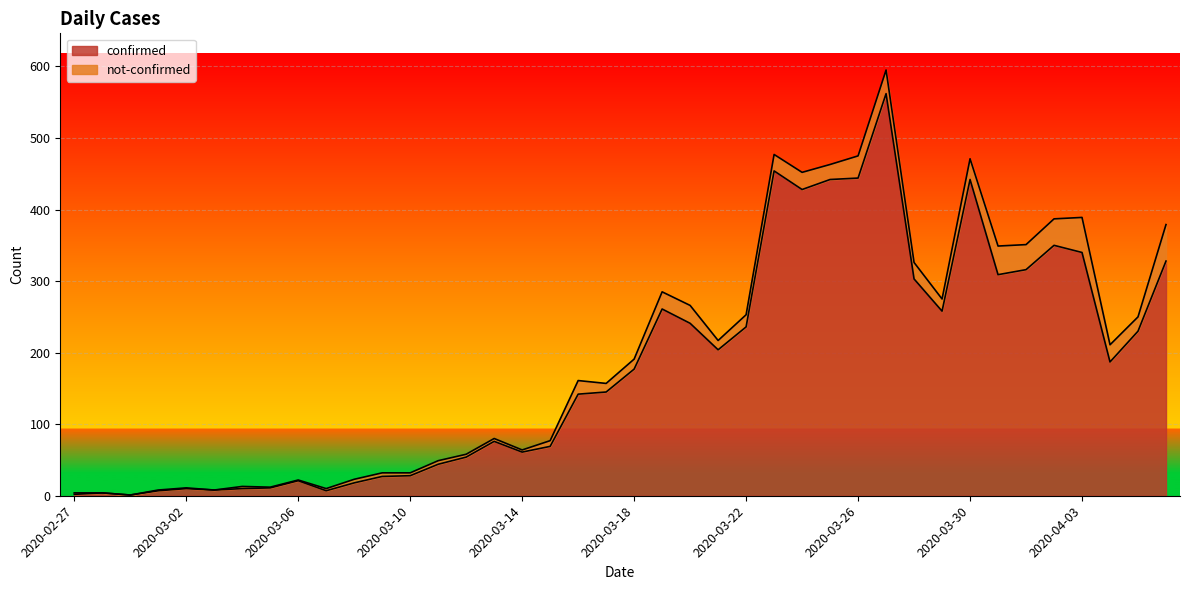

What position from the left is 2020-03-27?

30